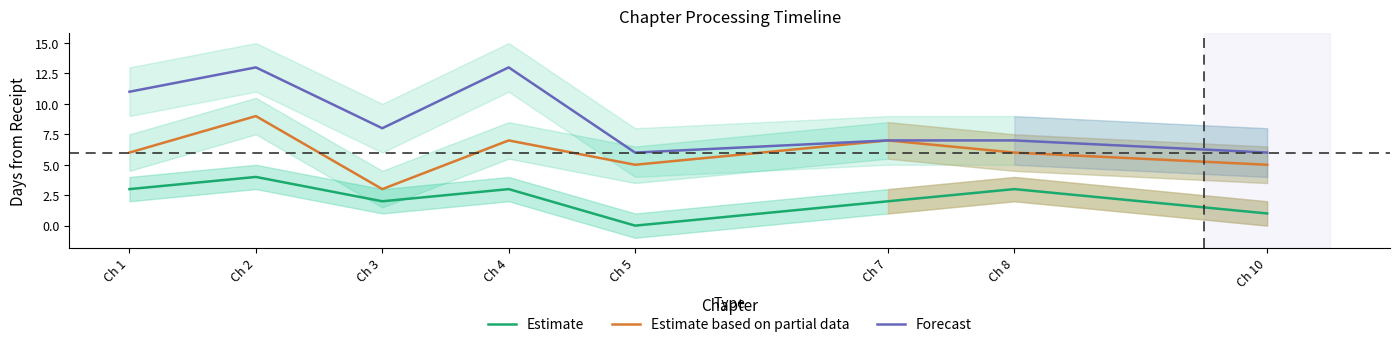

At which label is Forecast closest to 9?

Ch 3